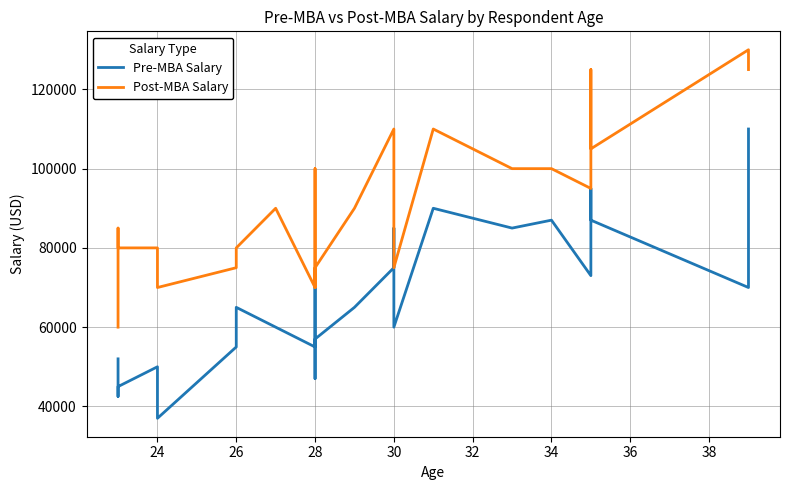

Rank the series by their average value, from lowest to highest.

Pre-MBA Salary, Post-MBA Salary